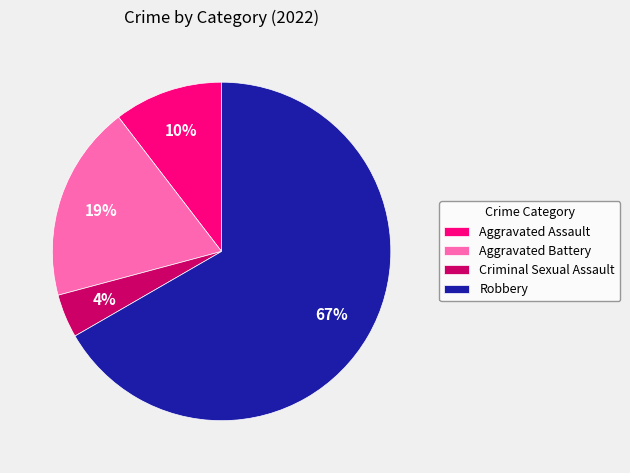

What is the ratio of the value at Criminal Sexual Assault to the value at Aggravated Assault?

0.4